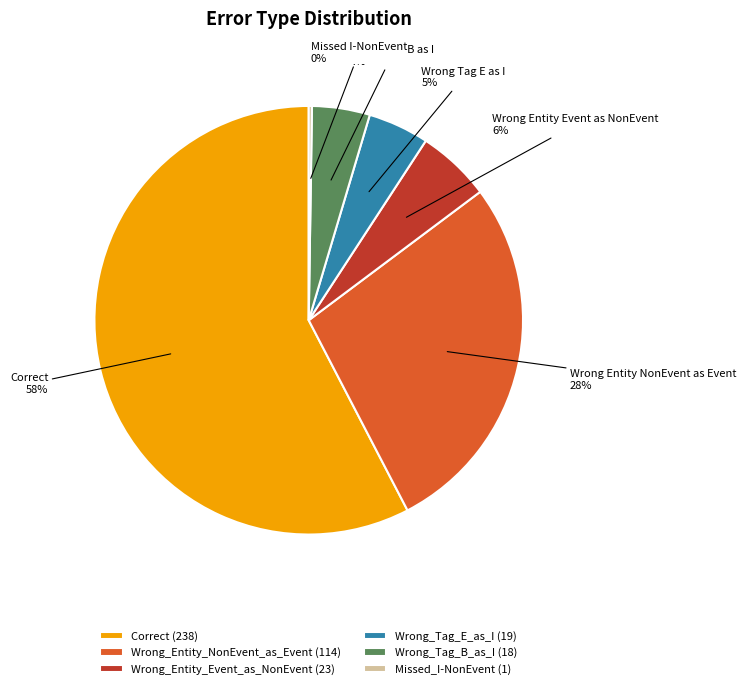

Is there a majority slice in this chart?

Yes